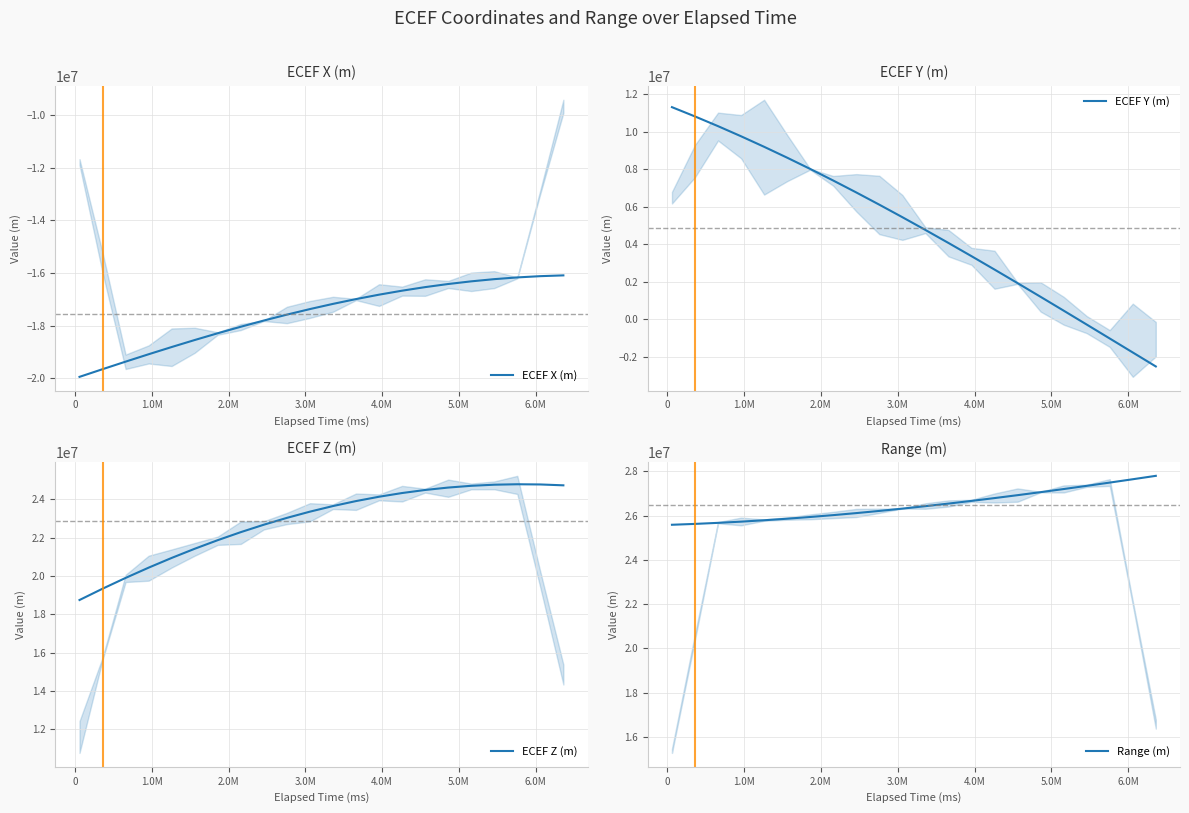

What is the lowest value of the ECEF Y (m) series?

-2510651.5